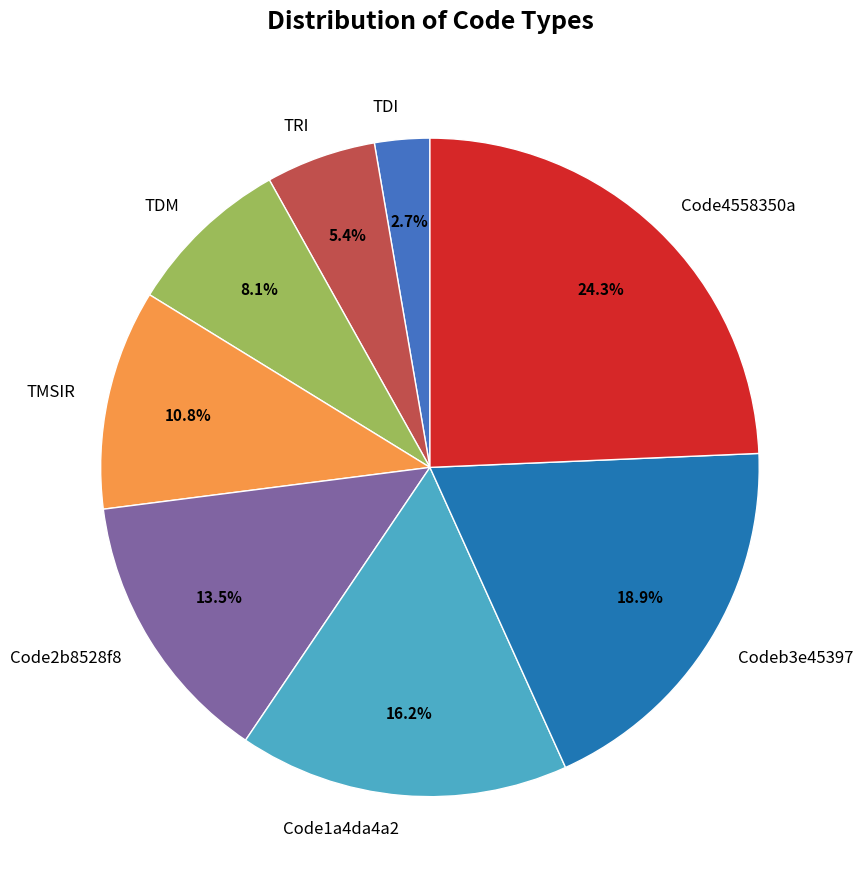

To the nearest percent, what is the average slice percentage?

12%